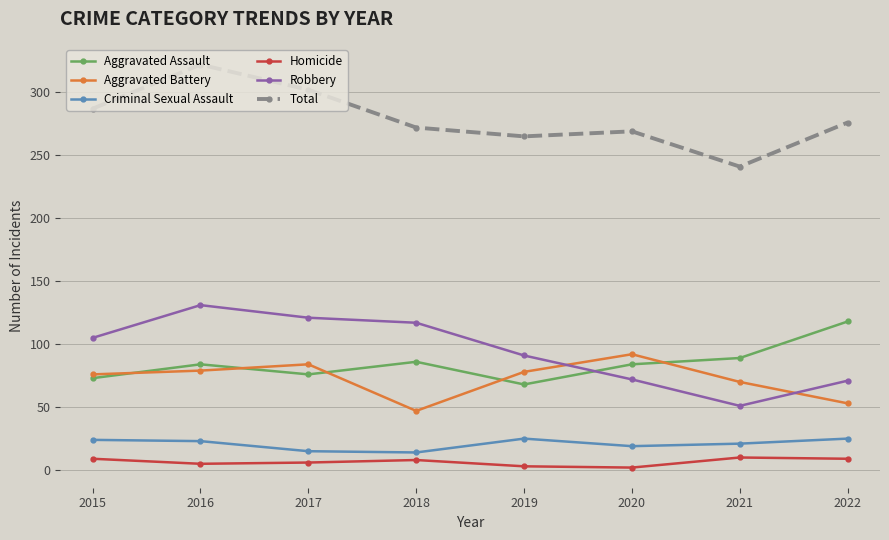

What is the average value of the Criminal Sexual Assault series?

21